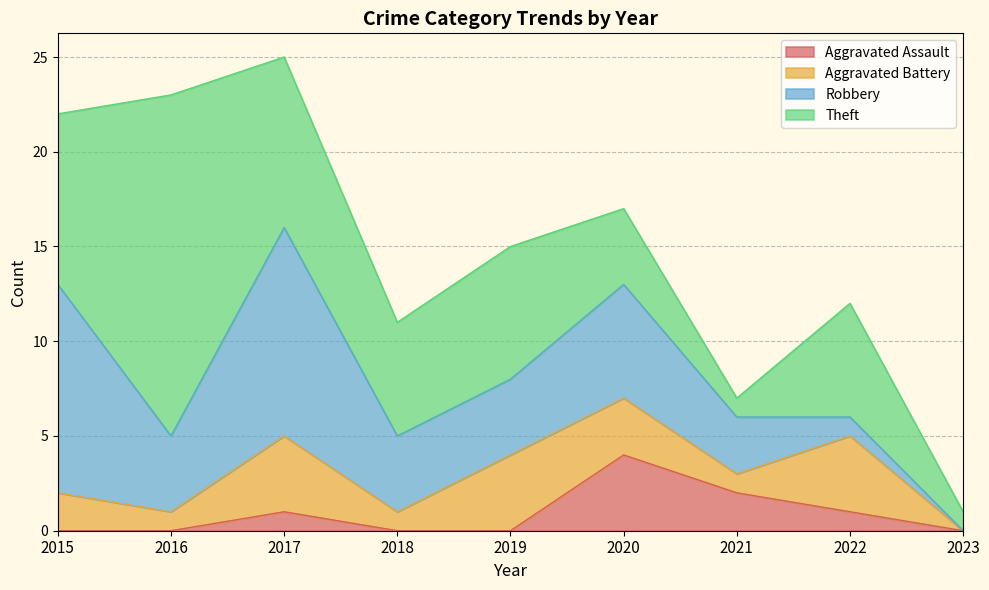

Is the value of Aggravated Assault at 2019 greater than the value of Robbery at 2017?

No